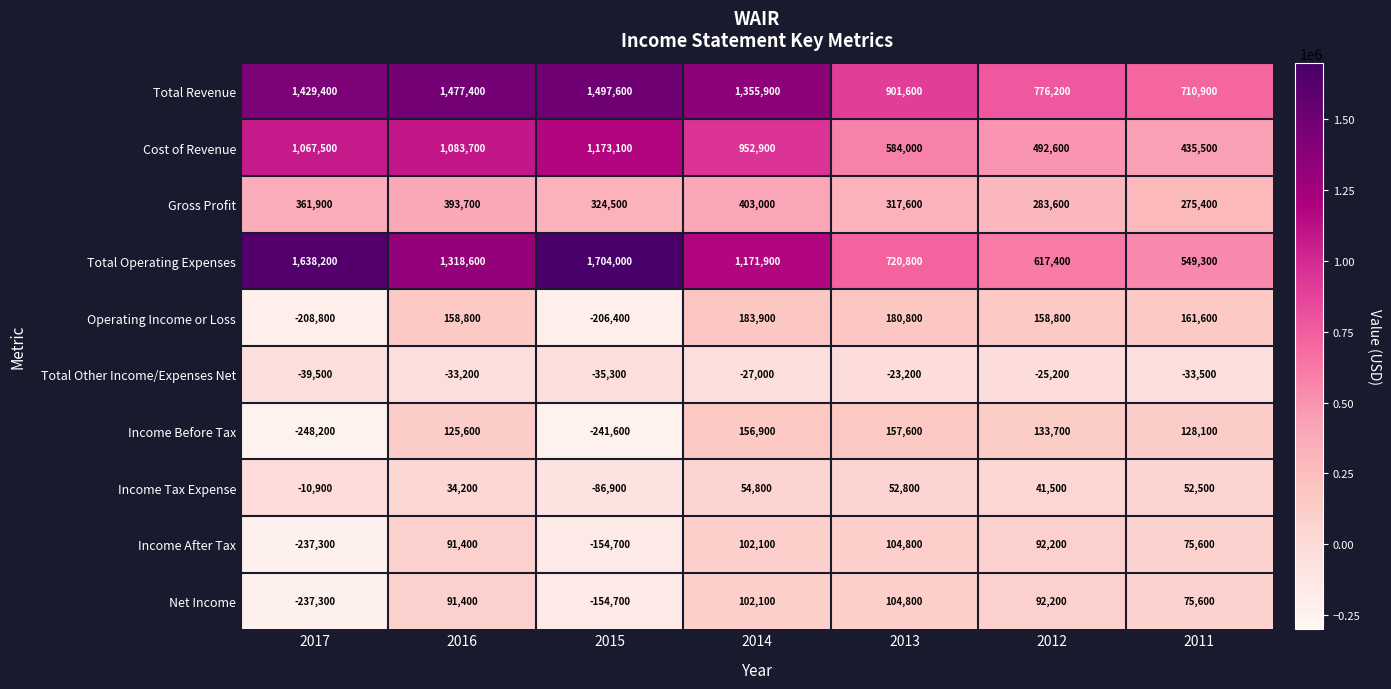

Which series has the largest range (max minus min)?

Total Operating Expenses